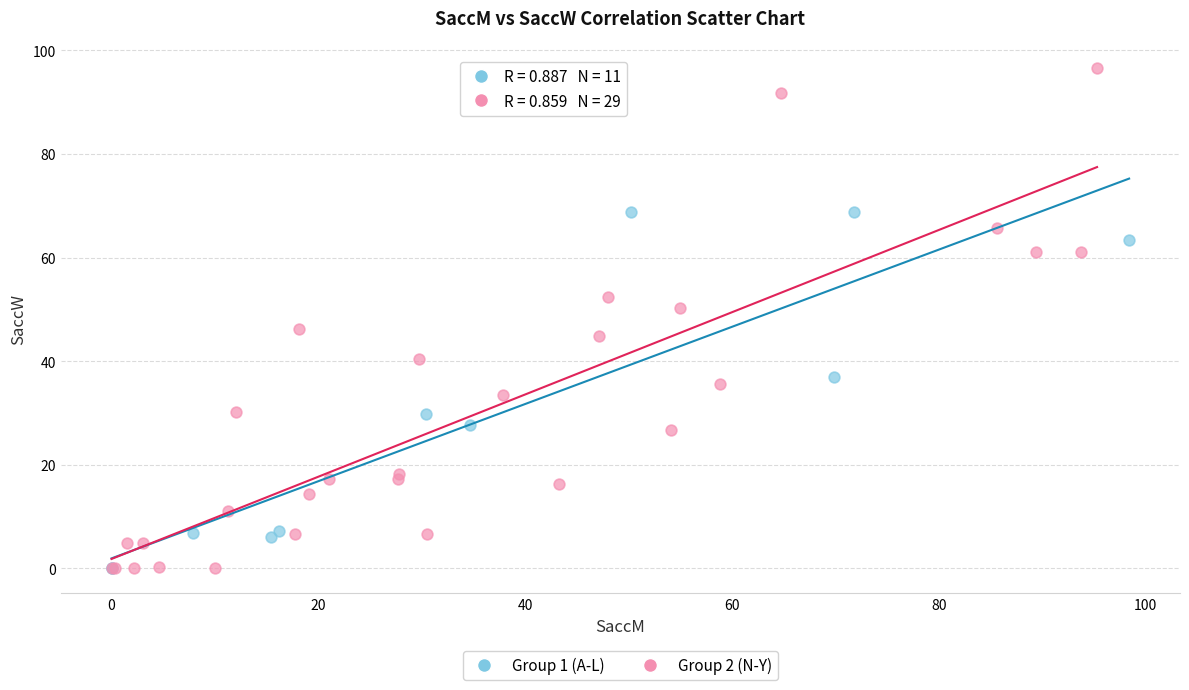

What are all the series names shown in the legend?

Group 1 (A-L), Group 2 (N-Y)